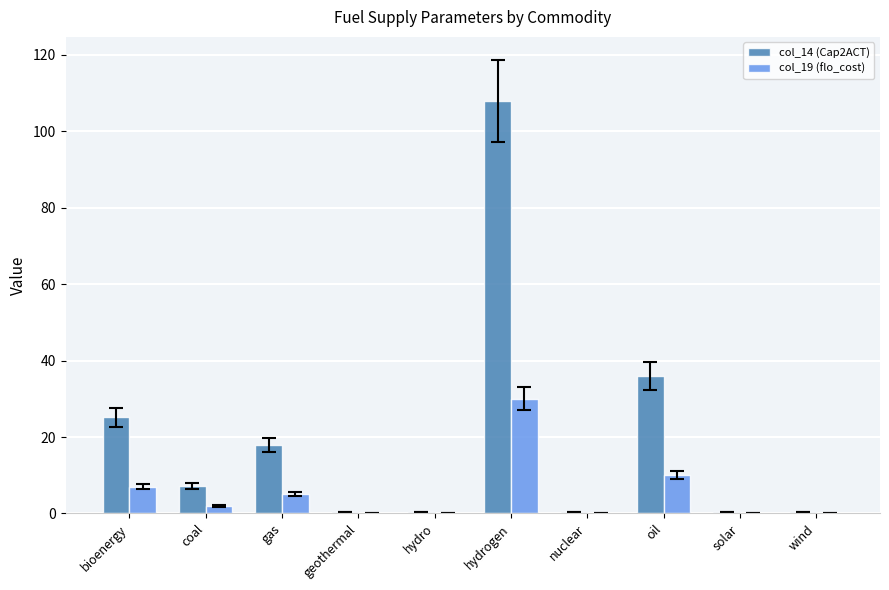

How many groups of bars are there?

10